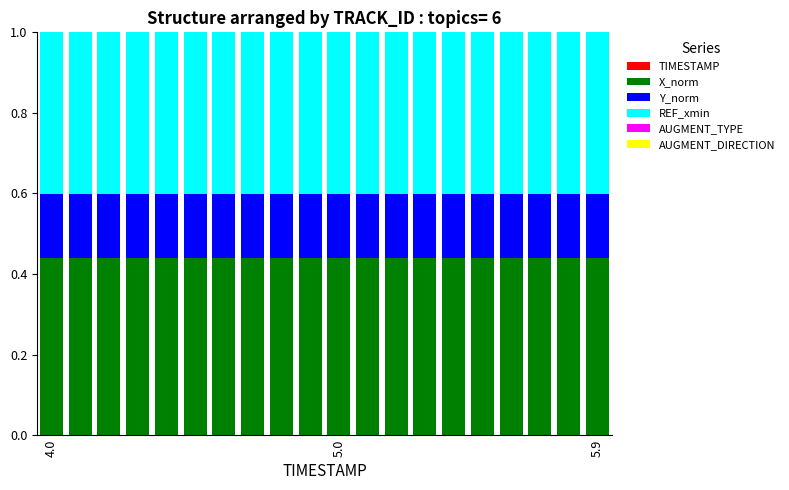

At which label is TIMESTAMP closest to 0?

4.0